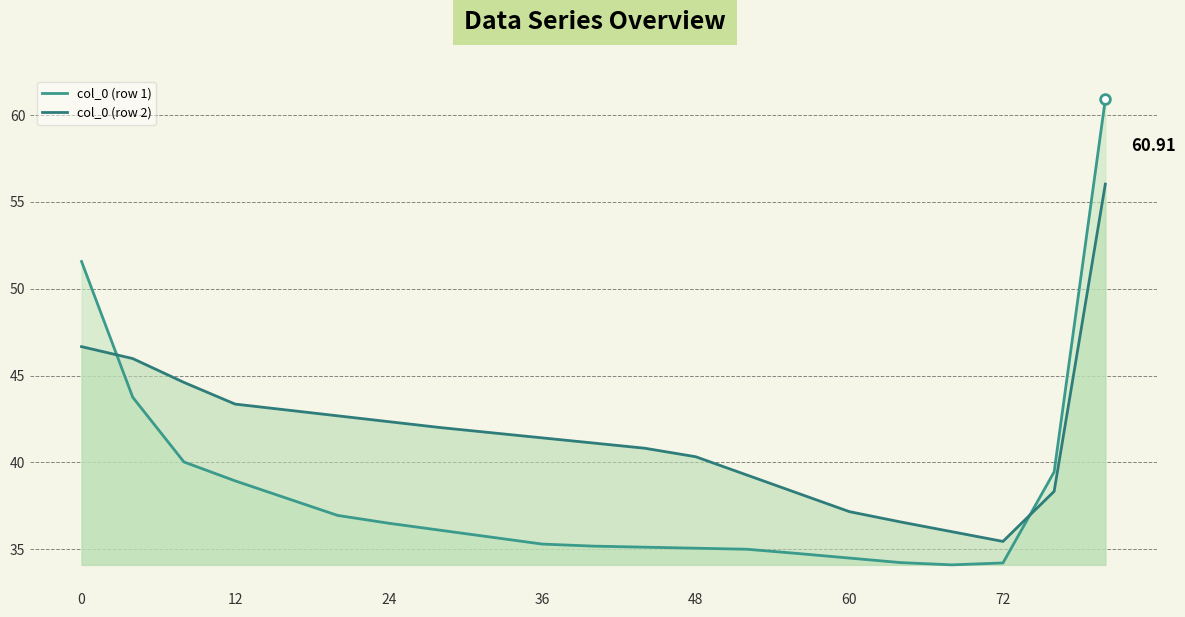

Read the col_0 (row 1) value at 72.

34.2